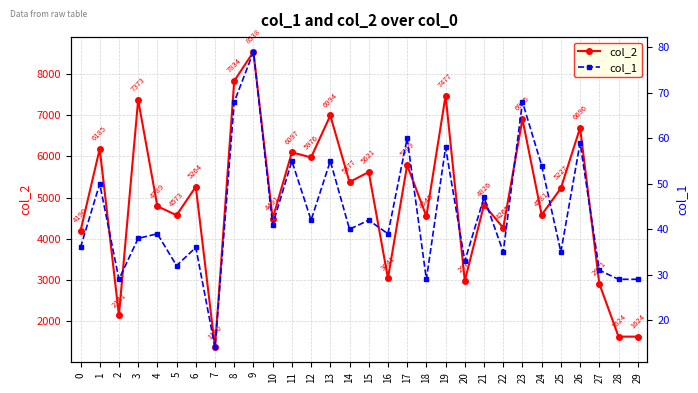

What is the average value of the col_2 series?

4976